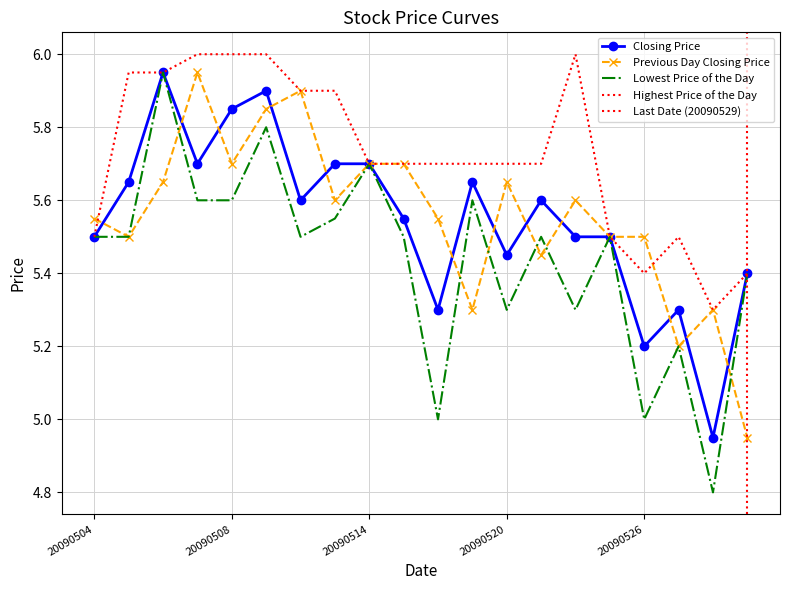

What is the average value of the Previous Day Closing Price series?

5.6